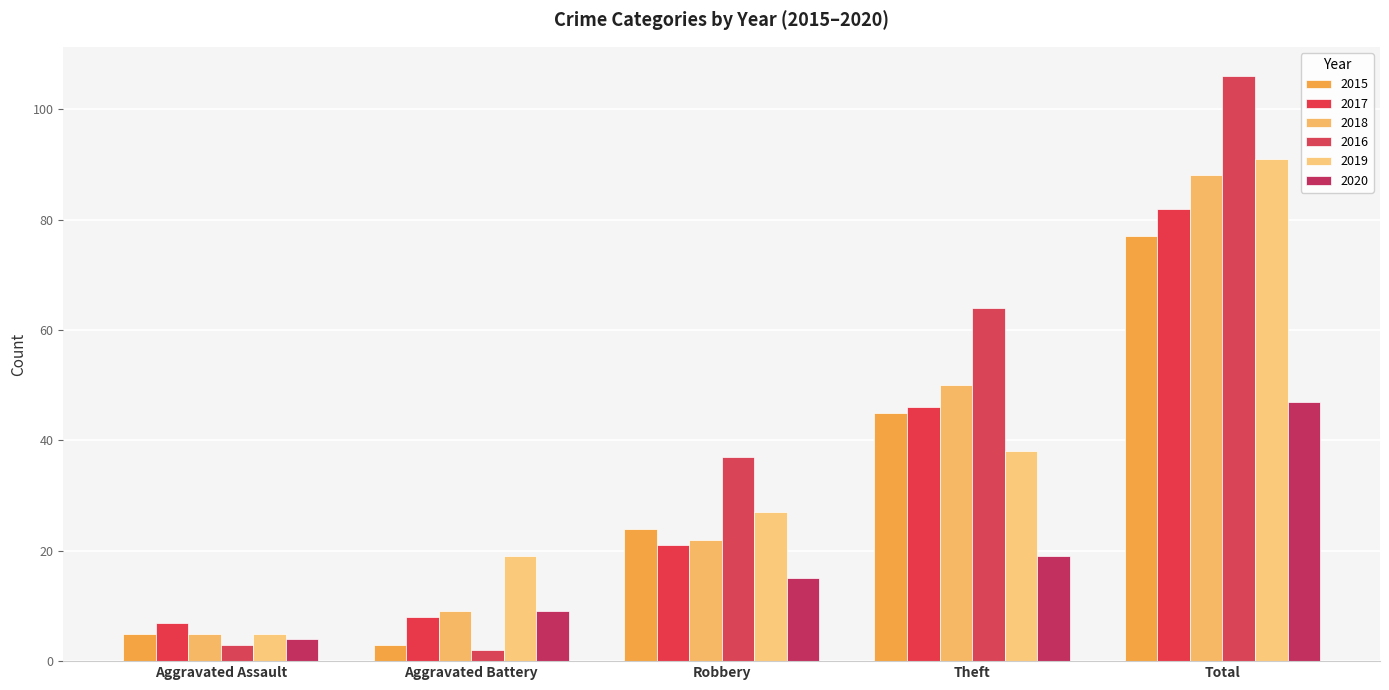

What is the total value across all series at Theft?

262